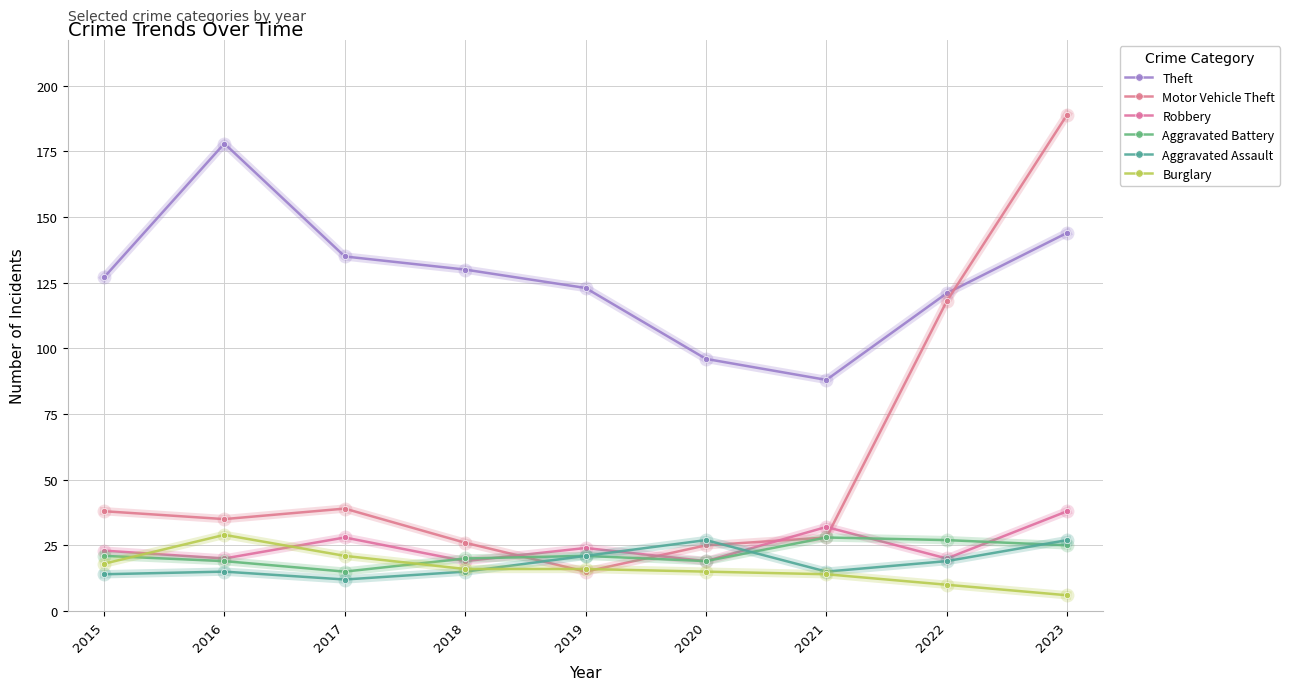

What is the maximum value for Motor Vehicle Theft?

189